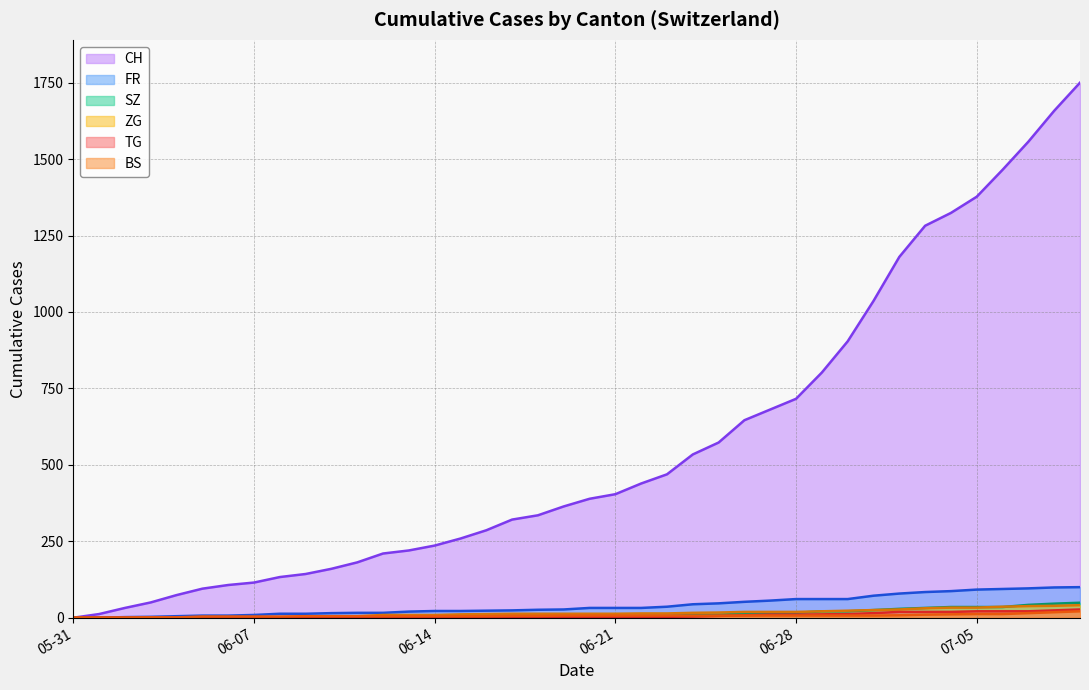

What is the greatest value displayed?

1750